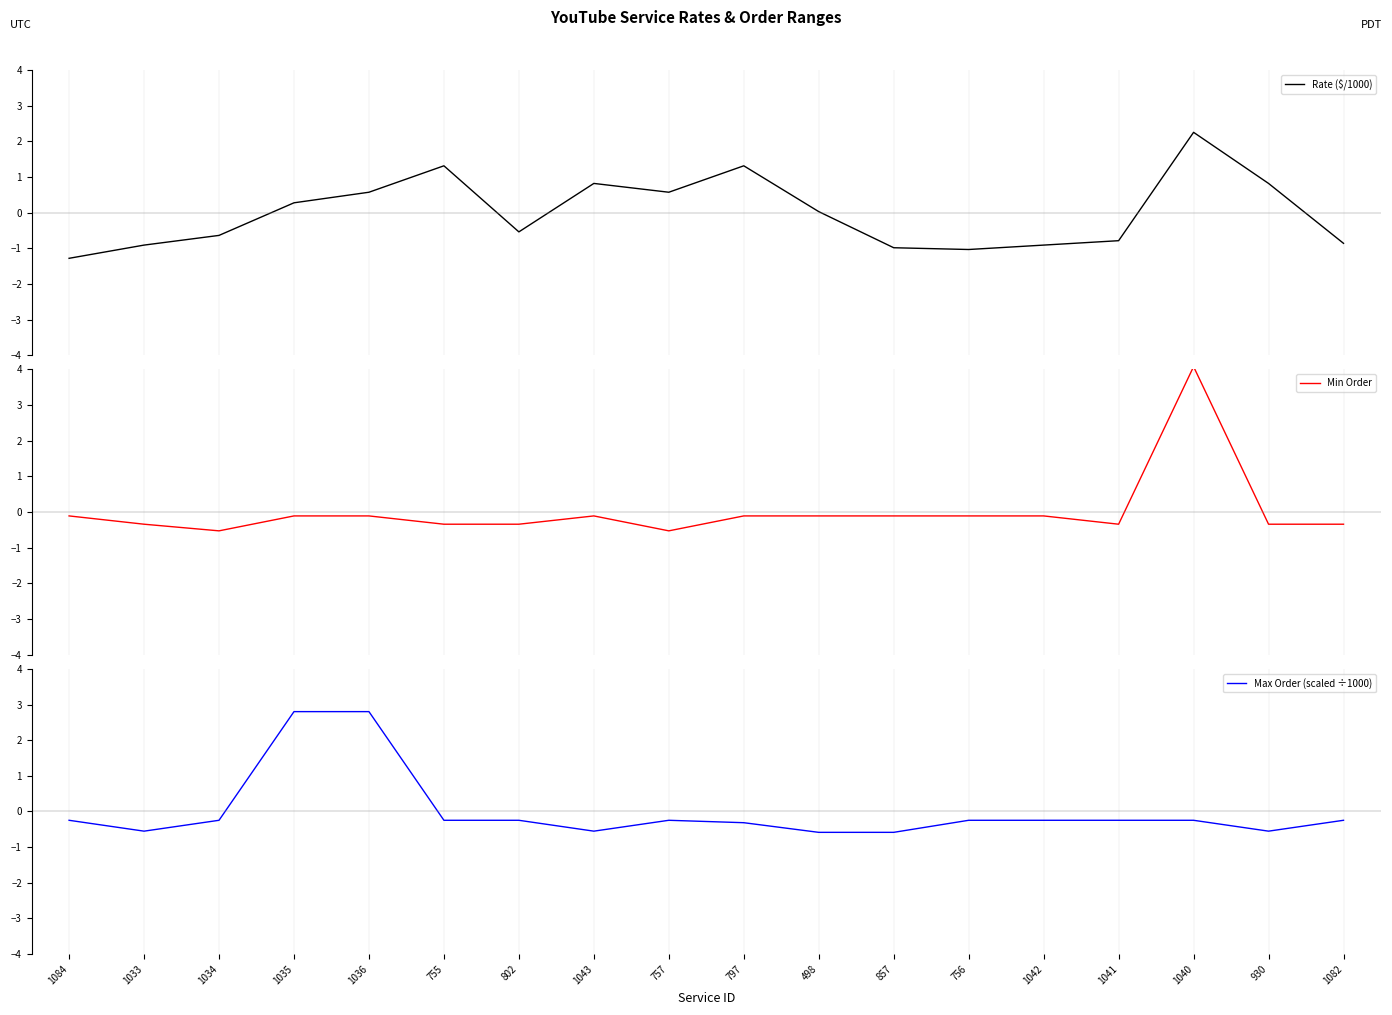

How many intersections are there between Min Order and Rate ($/1000)?

6